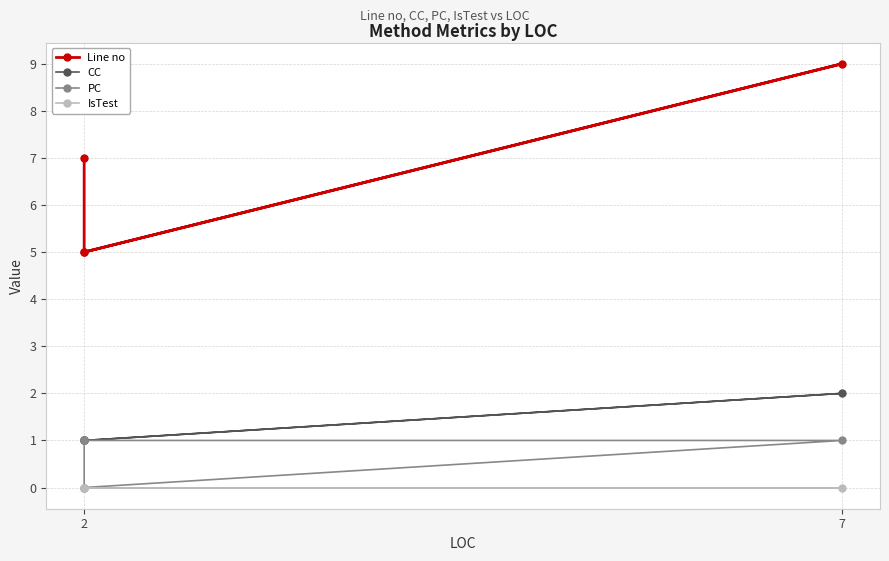

Reading left to right, list all the values displayed in this chart.

Line no: 5	9	5	7
CC: 1	2	1	1
PC: 1	1	0	1
IsTest: 0	0	0	0